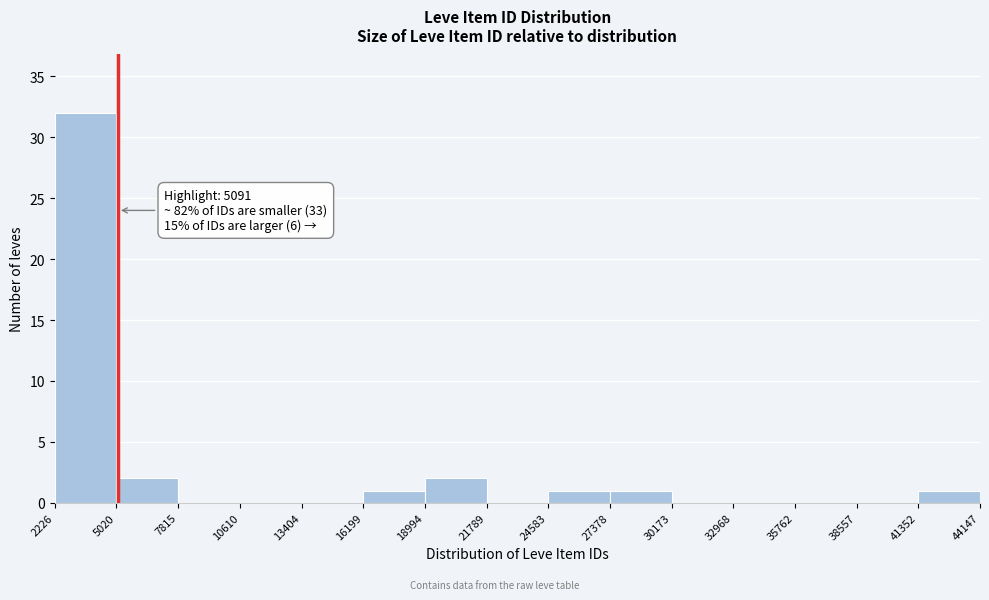

Which range on the x-axis has the tallest bar?

2226 to 5020